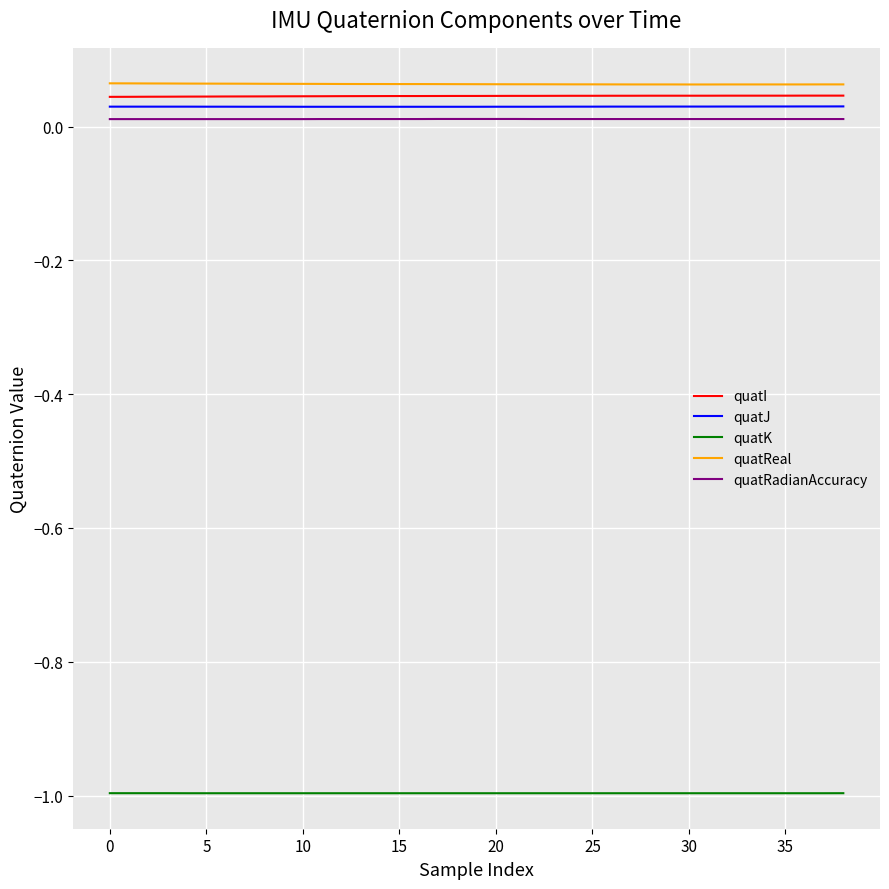

True or false: quatI and quatK intersect in this chart.

False